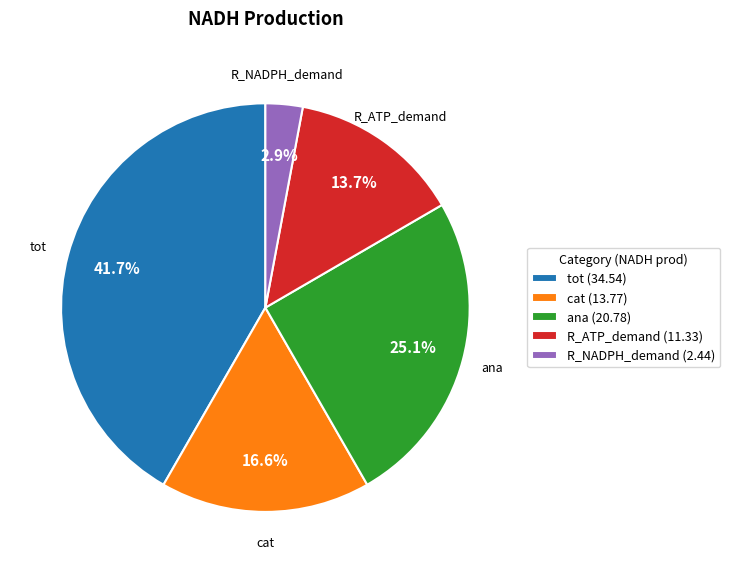

What is the largest slice in the pie chart?

tot